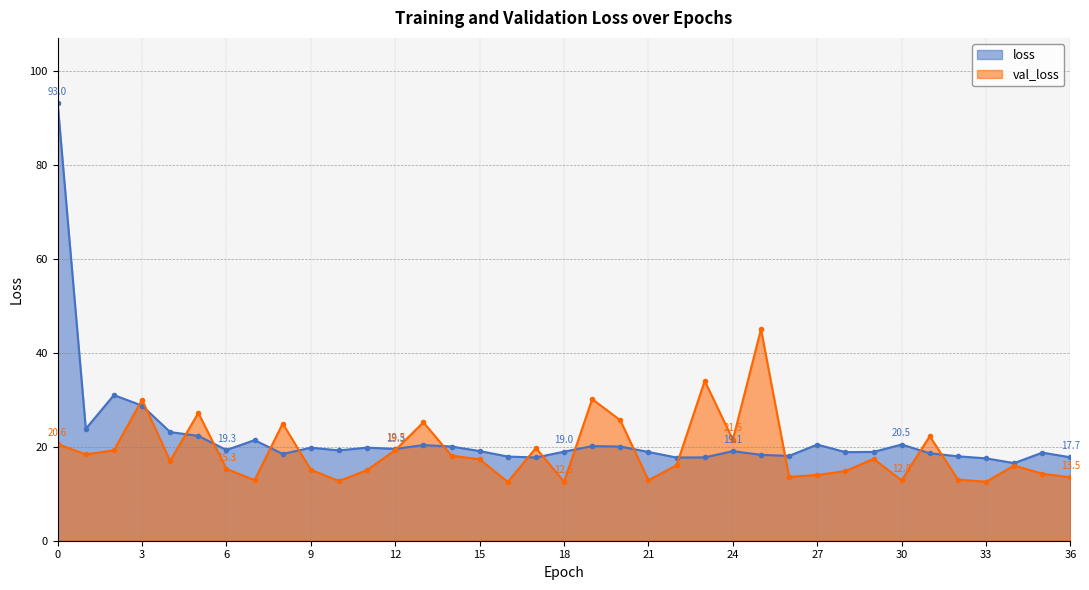

How many lines are shown in the chart?

2